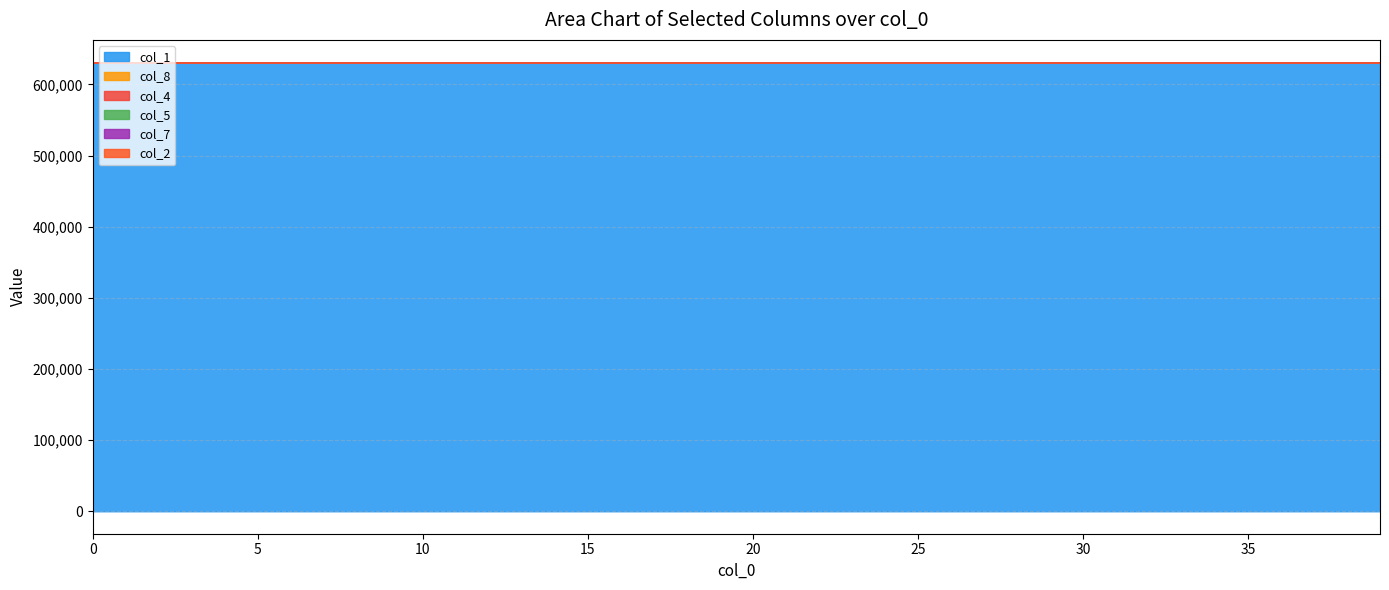

True or false: col_1 and col_2 cross at least once.

False